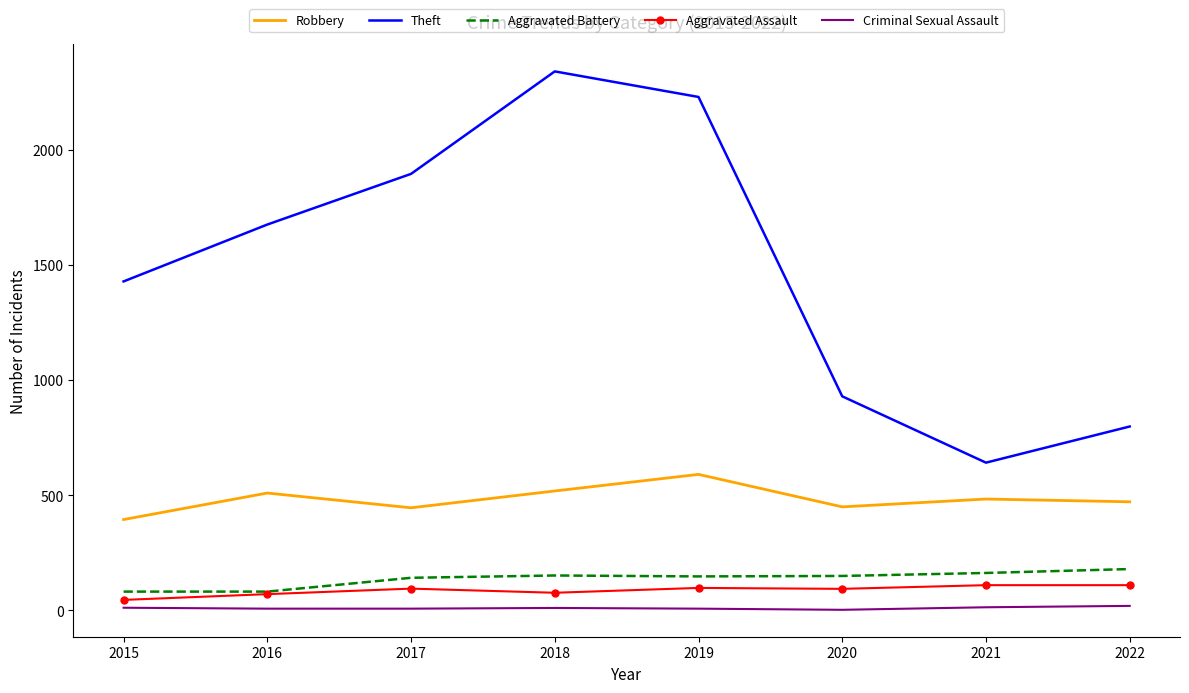

Is the value of Criminal Sexual Assault at 2019 greater than the value of Theft at 2015?

No